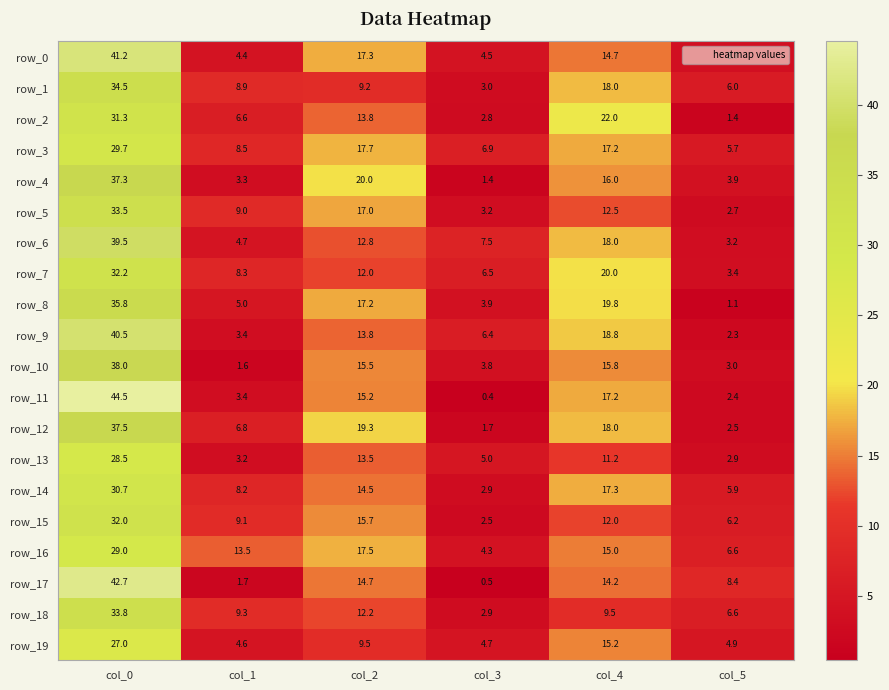

Rank the categories by row_6 value from lowest to highest.

col_5, col_1, col_3, col_2, col_4, col_0